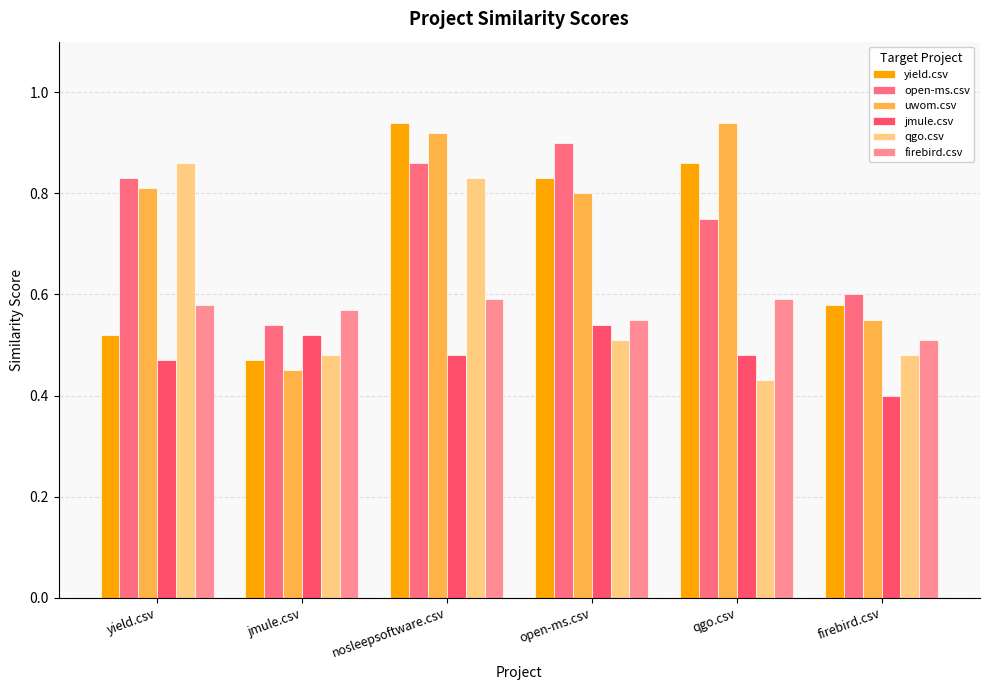

True or false: open-ms.csv has a value of 0.6 at nosleepsoftware.csv.

False